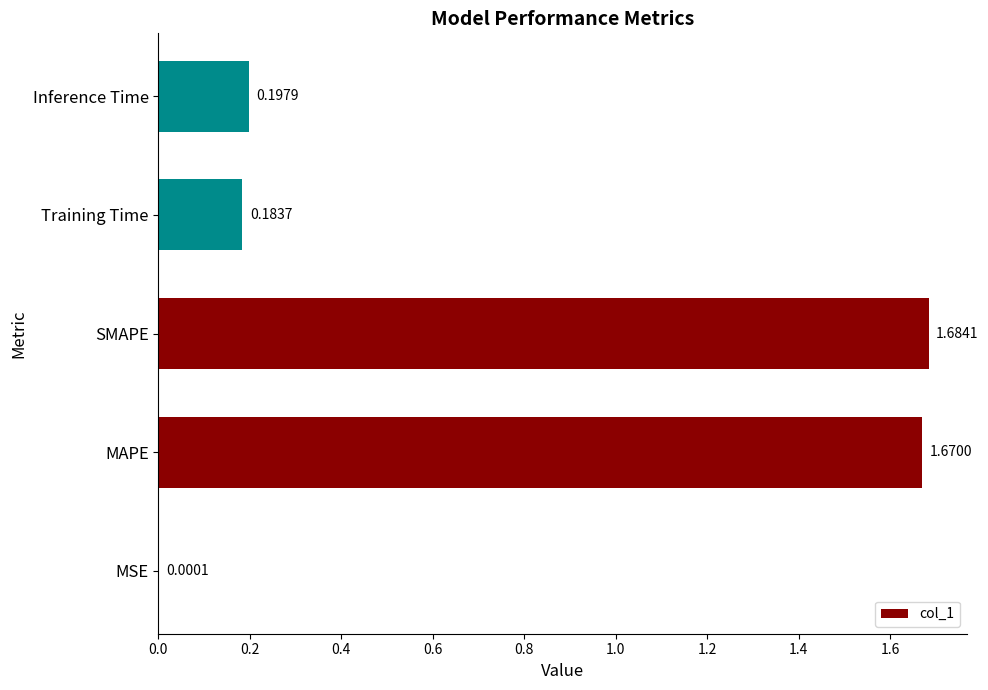

Between Inference Time and Training Time, which is larger?

Inference Time